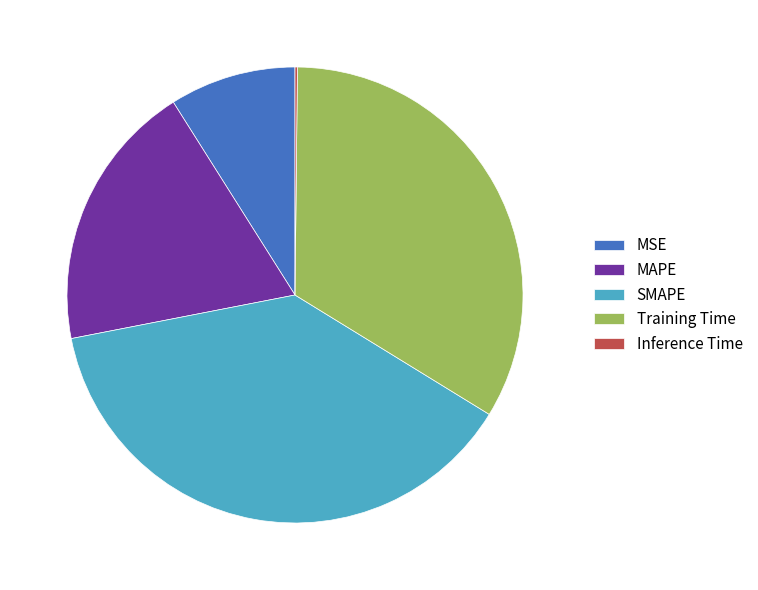

Which category has the biggest portion of the pie?

SMAPE